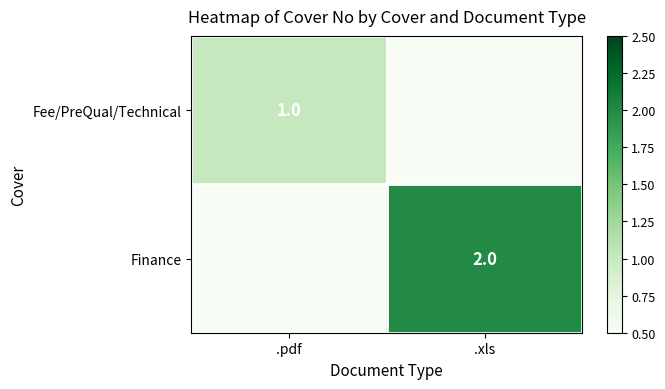

The value of Fee/PreQual/Technical at .pdf is 1. True or false?

True